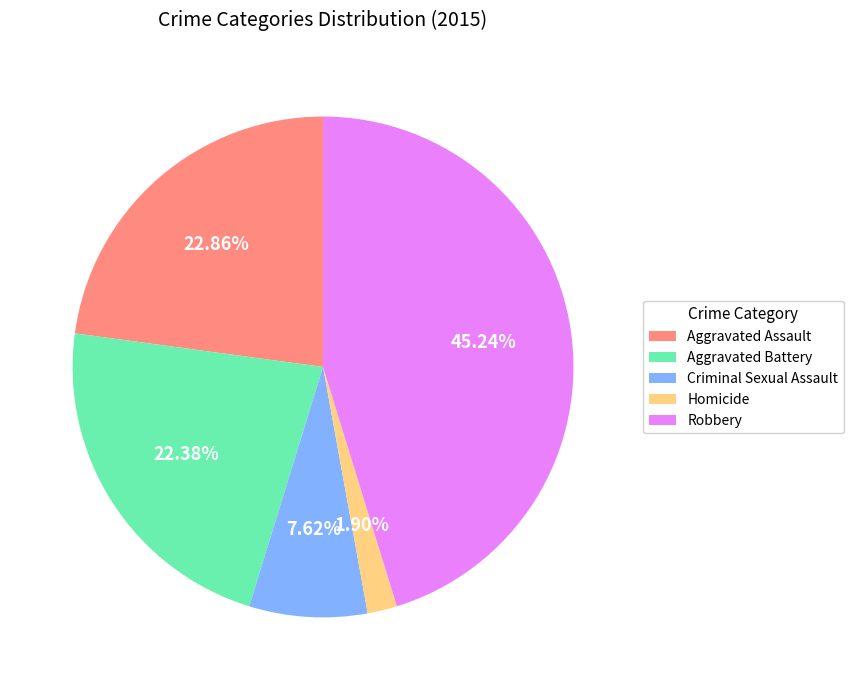

Does Criminal Sexual Assault represent more than half of the total?

No